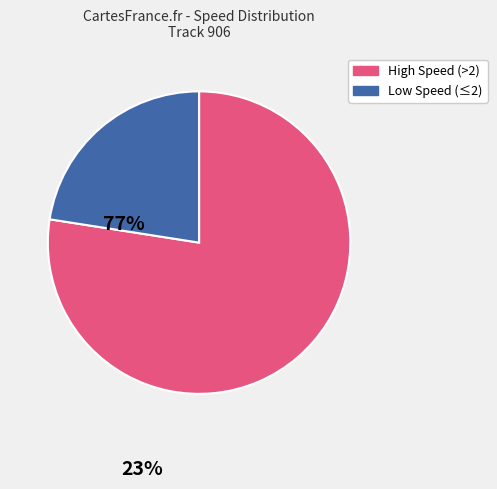

Is there any slice that represents more than half of the pie?

Yes